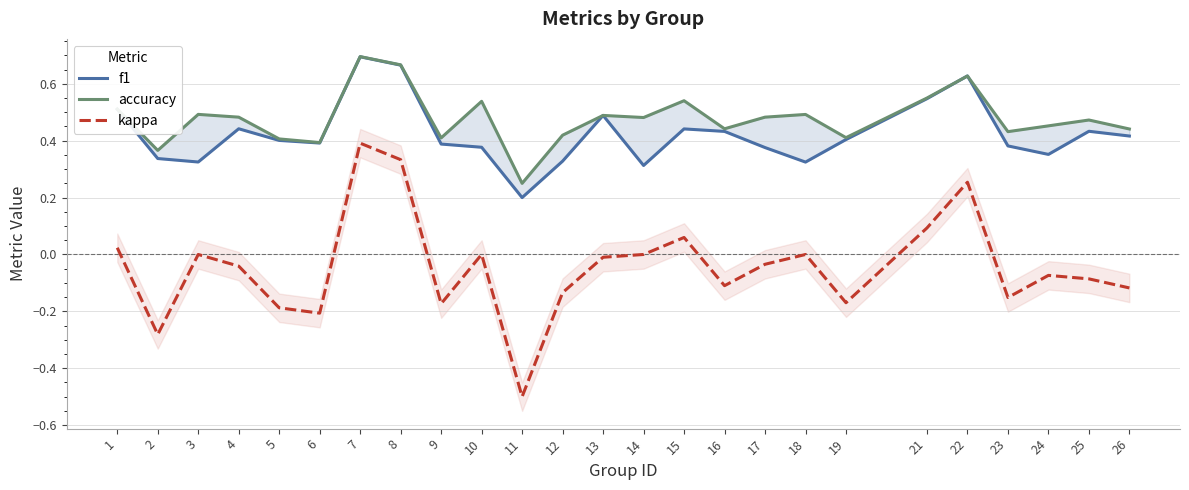

Where is the first local maximum for kappa?

3